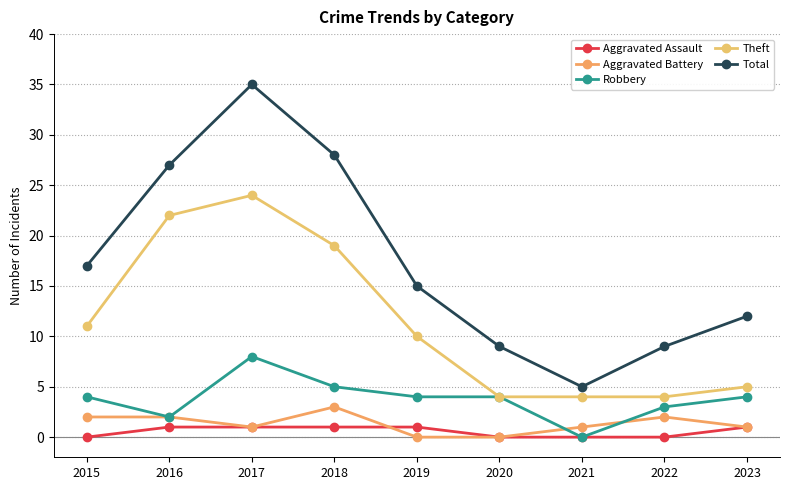

What is the minimum value for Total?

5